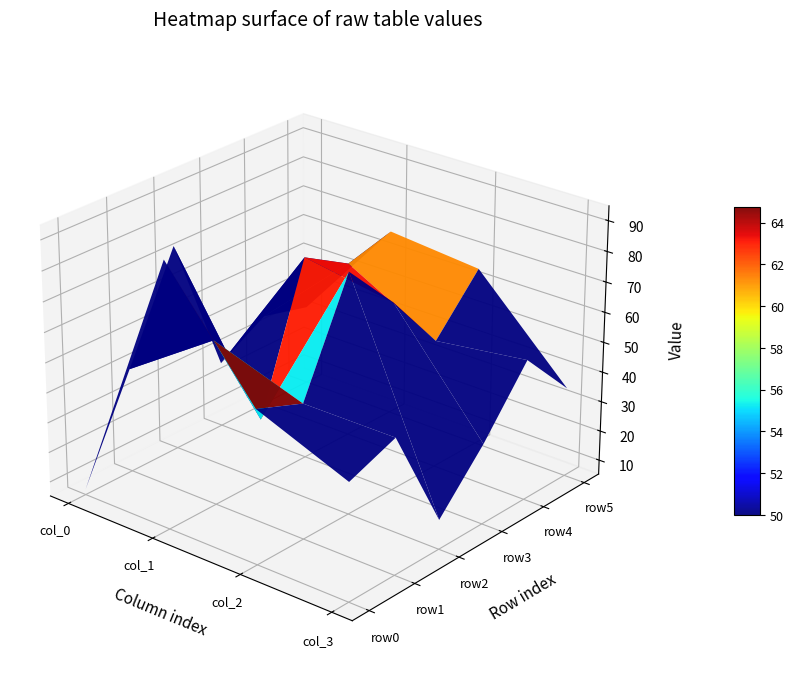

List the series in order of their peak value, highest first.

row0, row2, row3, row5, row4, row1